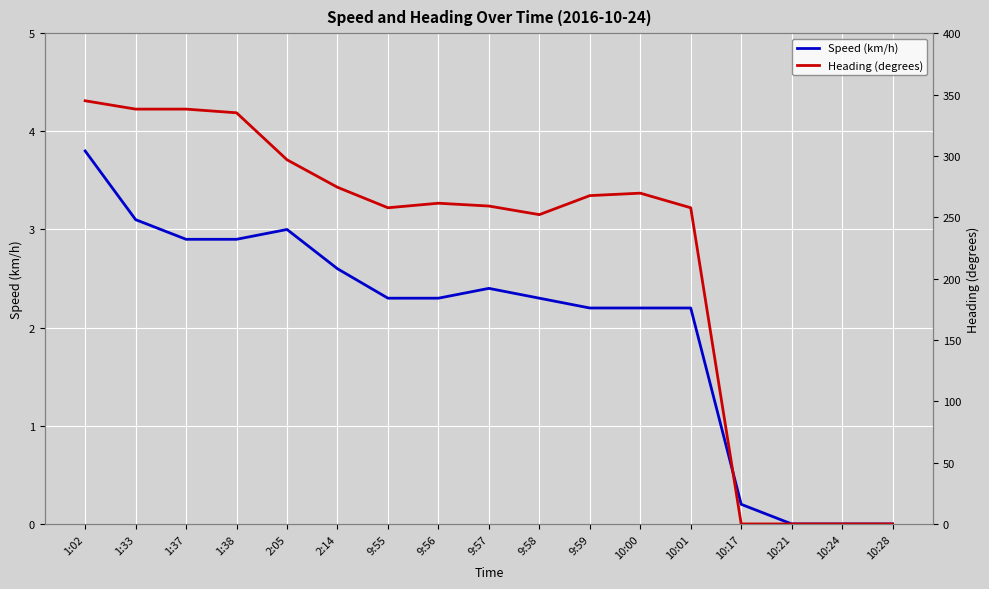

Is this an area chart (filled region under the line)?

No